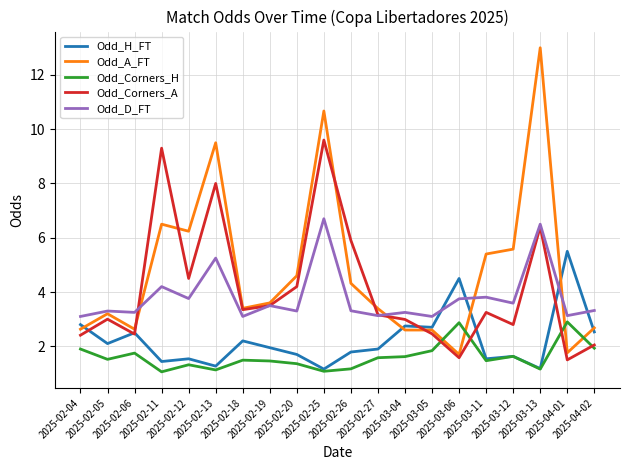

What is the maximum value shown in the chart?

13.0